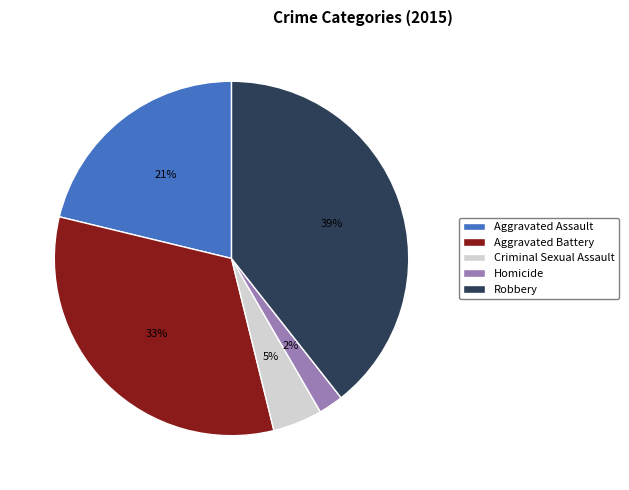

Rank the categories by value from highest to lowest.

Robbery, Aggravated Battery, Aggravated Assault, Criminal Sexual Assault, Homicide